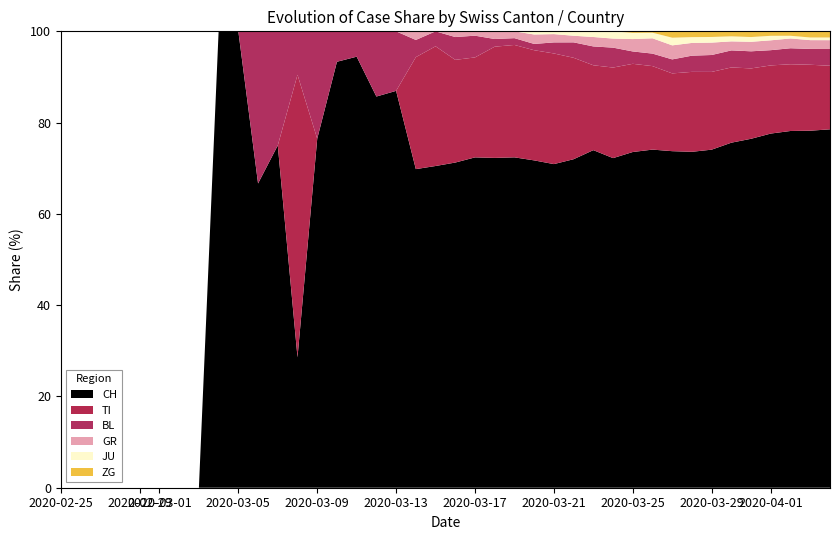

What is the highest value of the CH series?

100.0